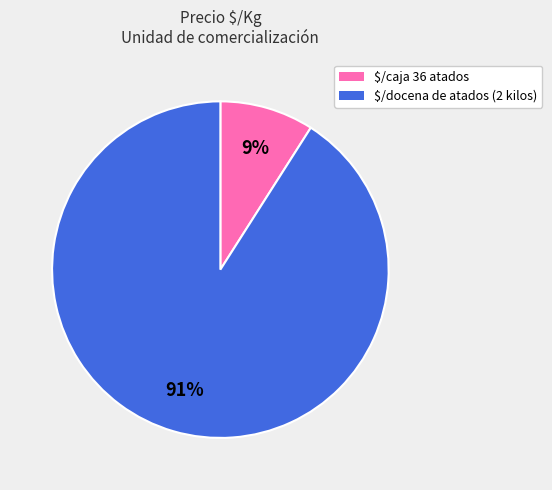

To the nearest percent, what percentage of the pie is $/caja 36 atados?

9%